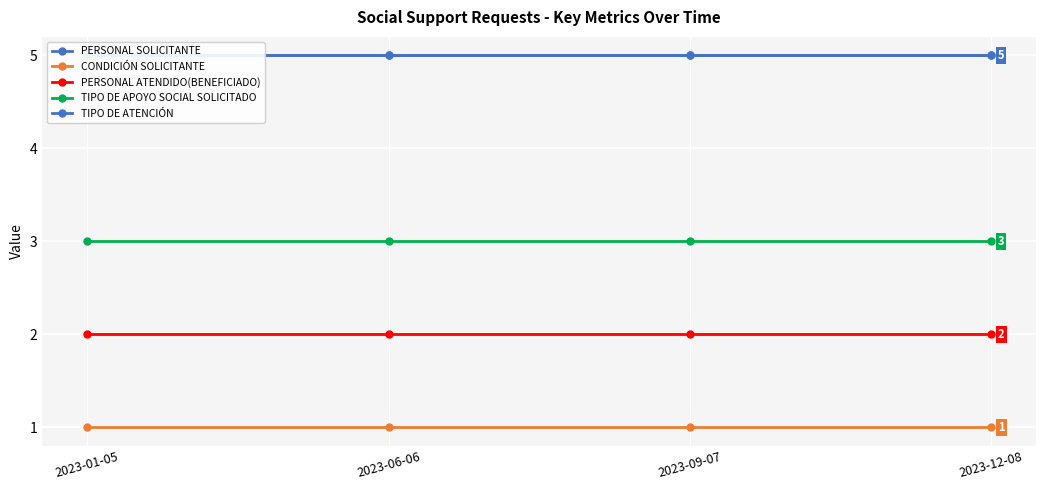

Is it true that TIPO DE APOYO SOCIAL SOLICITADO equals 3 at 2023-12-08?

True